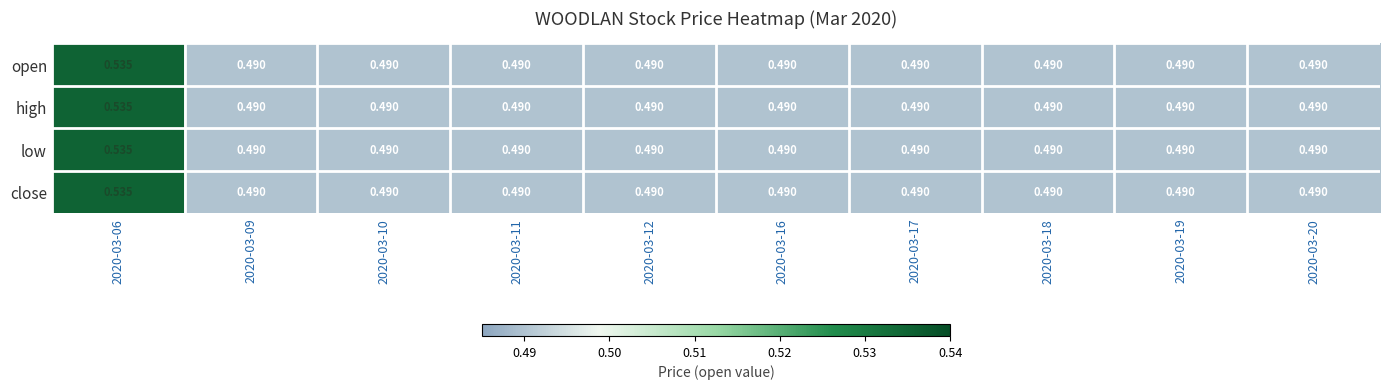

Reading left to right, list all the values displayed in this chart.

open: 2020-03-06=0.5	2020-03-09=0.5	2020-03-10=0.5	2020-03-11=0.5	2020-03-12=0.5	2020-03-16=0.5	2020-03-17=0.5	2020-03-18=0.5	2020-03-19=0.5	2020-03-20=0.5
high: 2020-03-06=0.5	2020-03-09=0.5	2020-03-10=0.5	2020-03-11=0.5	2020-03-12=0.5	2020-03-16=0.5	2020-03-17=0.5	2020-03-18=0.5	2020-03-19=0.5	2020-03-20=0.5
low: 2020-03-06=0.5	2020-03-09=0.5	2020-03-10=0.5	2020-03-11=0.5	2020-03-12=0.5	2020-03-16=0.5	2020-03-17=0.5	2020-03-18=0.5	2020-03-19=0.5	2020-03-20=0.5
close: 2020-03-06=0.5	2020-03-09=0.5	2020-03-10=0.5	2020-03-11=0.5	2020-03-12=0.5	2020-03-16=0.5	2020-03-17=0.5	2020-03-18=0.5	2020-03-19=0.5	2020-03-20=0.5